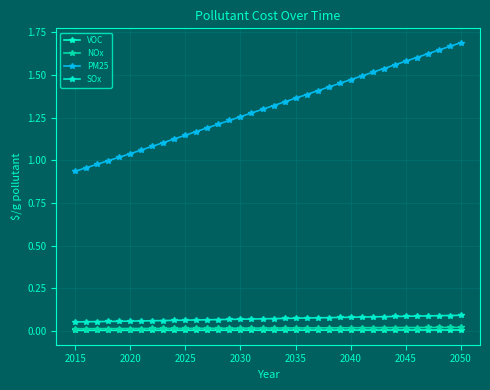

Rank the series by their maximum value, from lowest to highest.

VOC, NOx, SOx, PM25